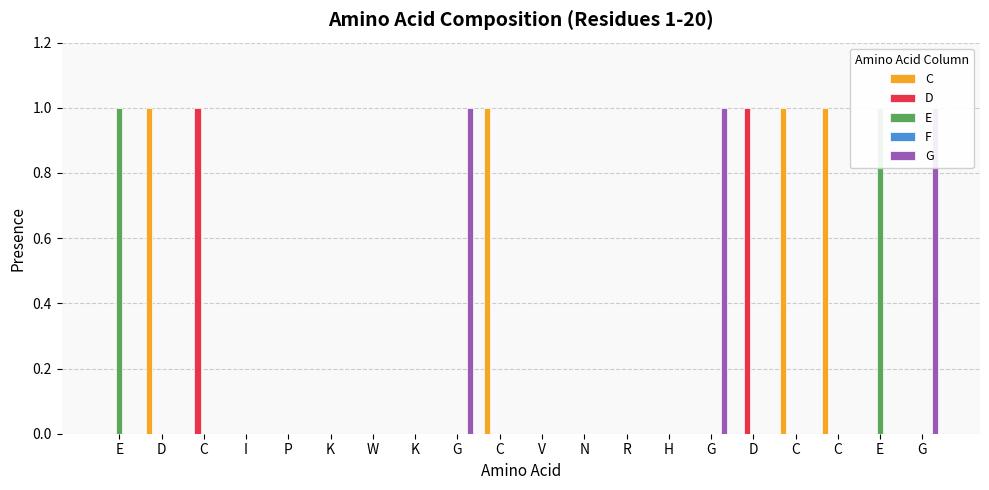

At which category is the sum across all series the highest?

E